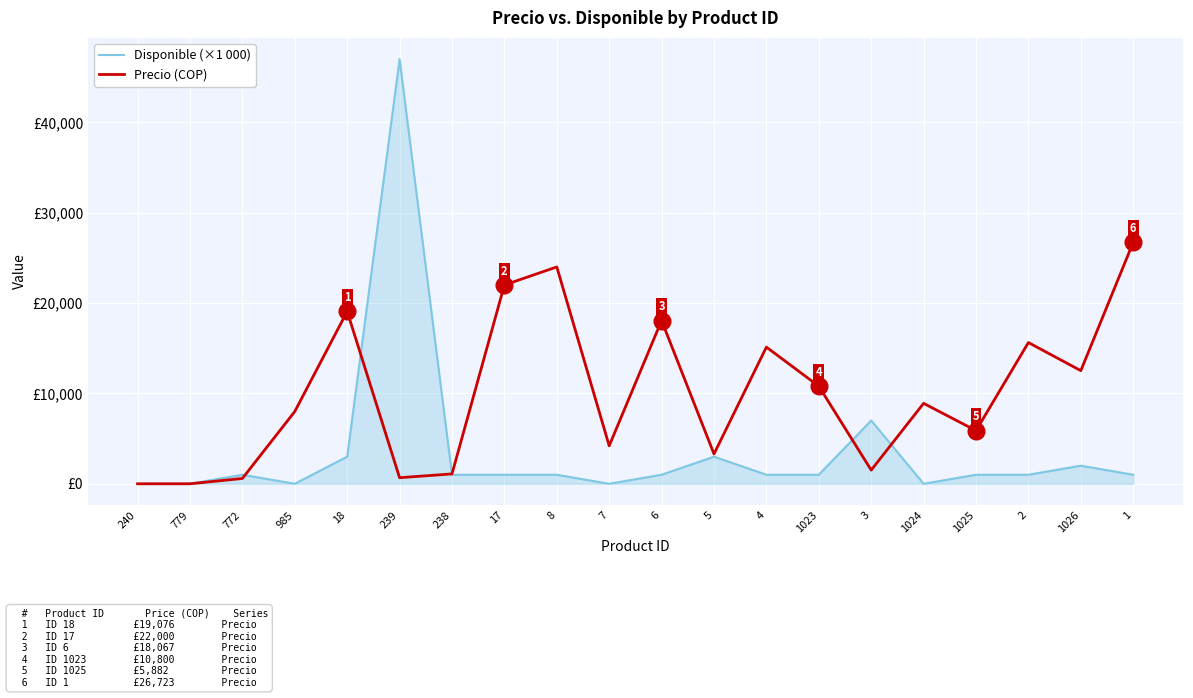

Where is Disponible (×1 000) nearest to the value 23500?

3